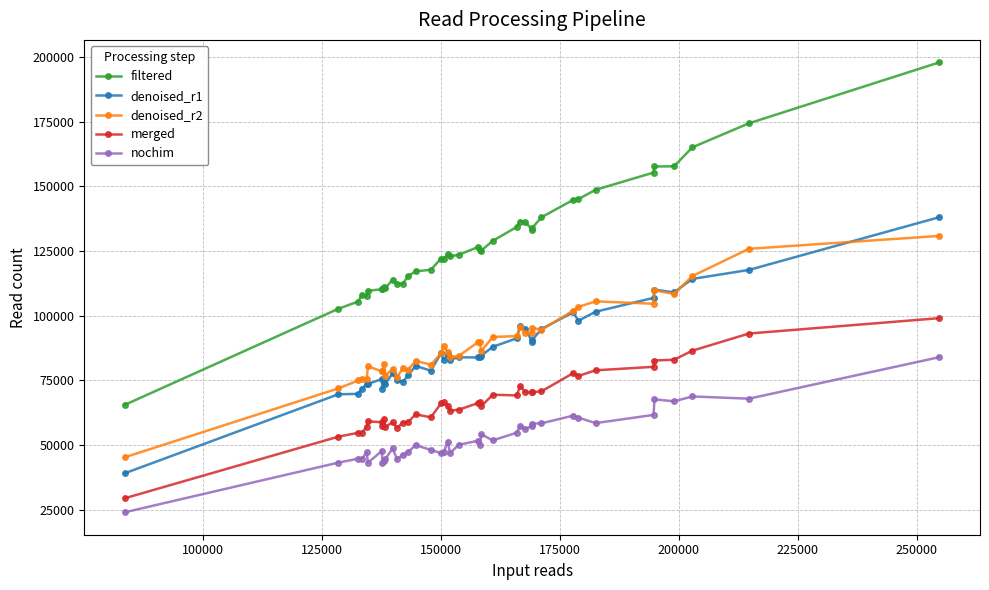

What is the value of the denoised_r2 point at the 32nd from the left?

101946